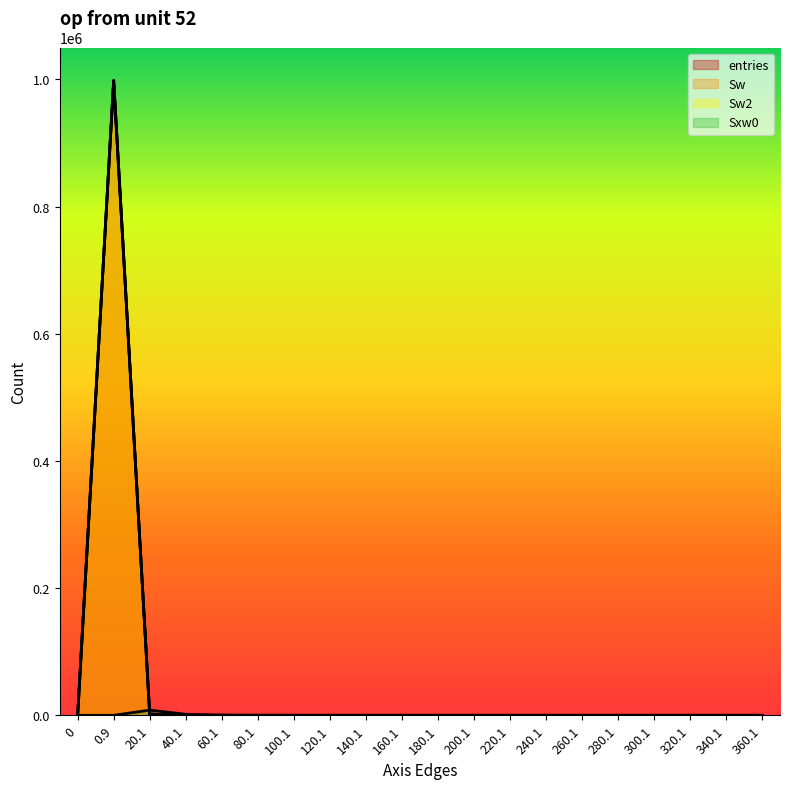

At how many categories does at least one series exceed 543754?

1